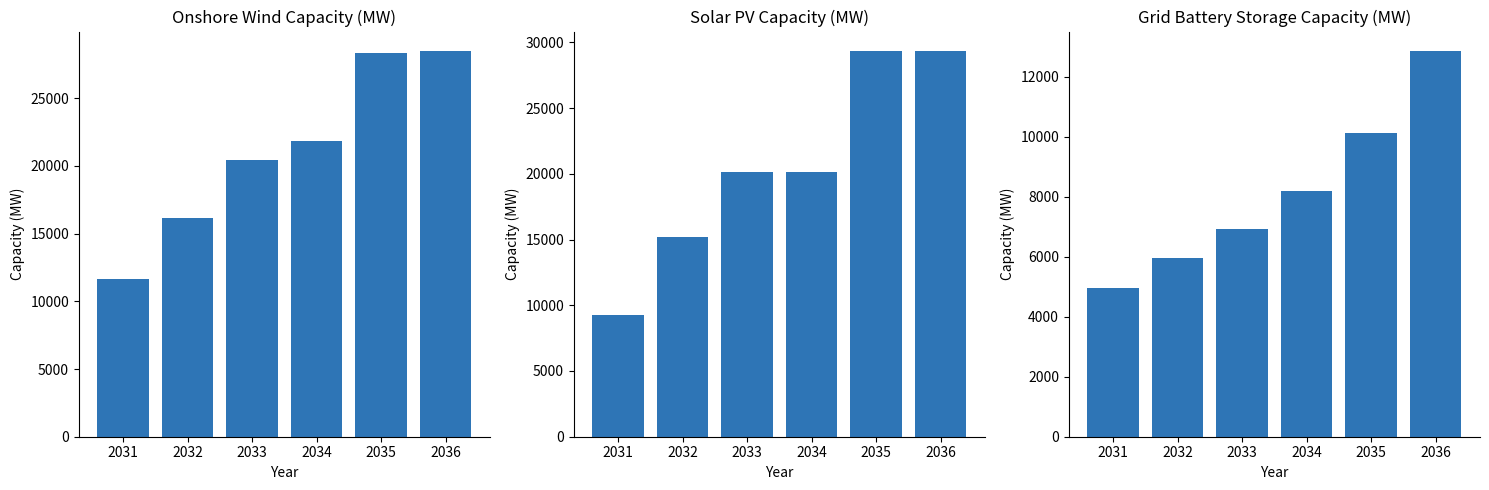

Reading left to right, what are all the values shown in this chart?

onshore wind: 11610.0	16185.0	20435.0	21850.0	28315.0	28490.0
solar PV: 9268.0	15170.0	20140.0	20140.0	29352.0	29352.0
grid battery storage: 4953.6	5957.1	6929.3	8202.0	10134.7	12862.0